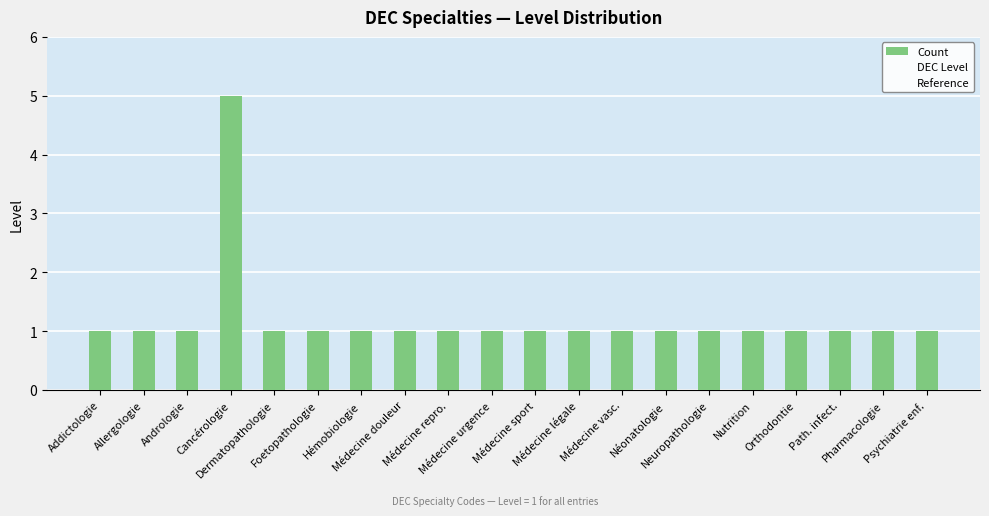

What is the value of the 10th bar from the left?

1